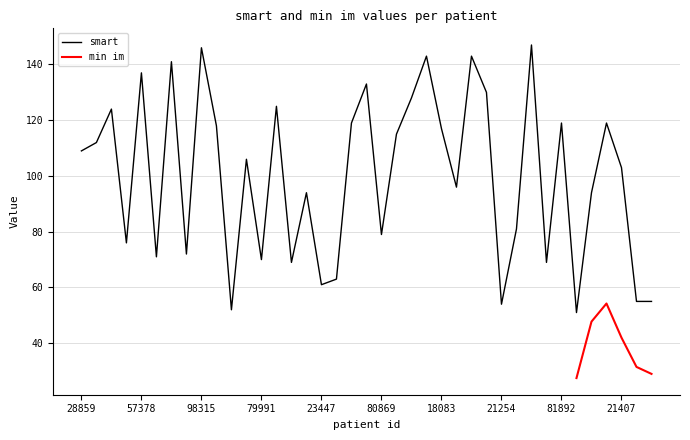

The value at 73709 is 33. True or false?

False